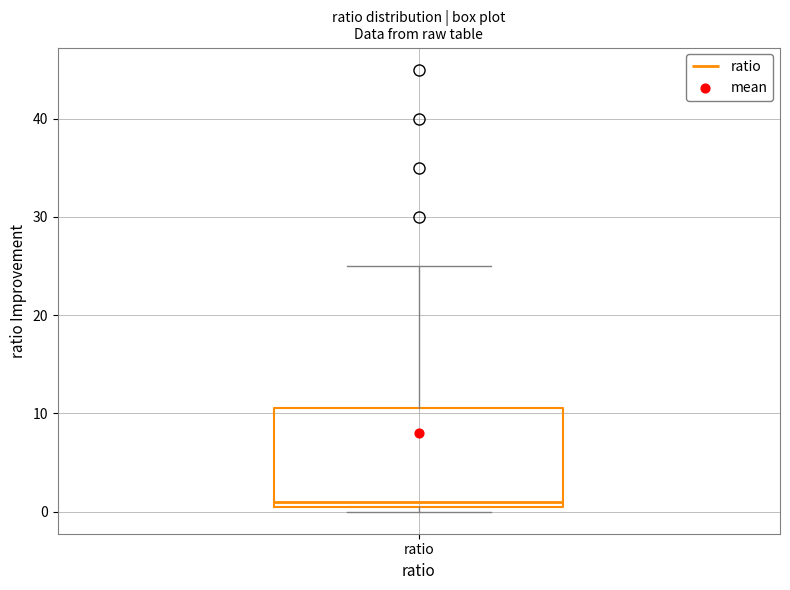

Transcribe this box plot: give where the median line is, the range the box spans, and where the two whiskers end, as read against the y-axis. The values are not printed on the chart, so give them approximately, as read against the axis.

median 1, box 0 to 11, whiskers 0 (just below the box's lower edge) to 25